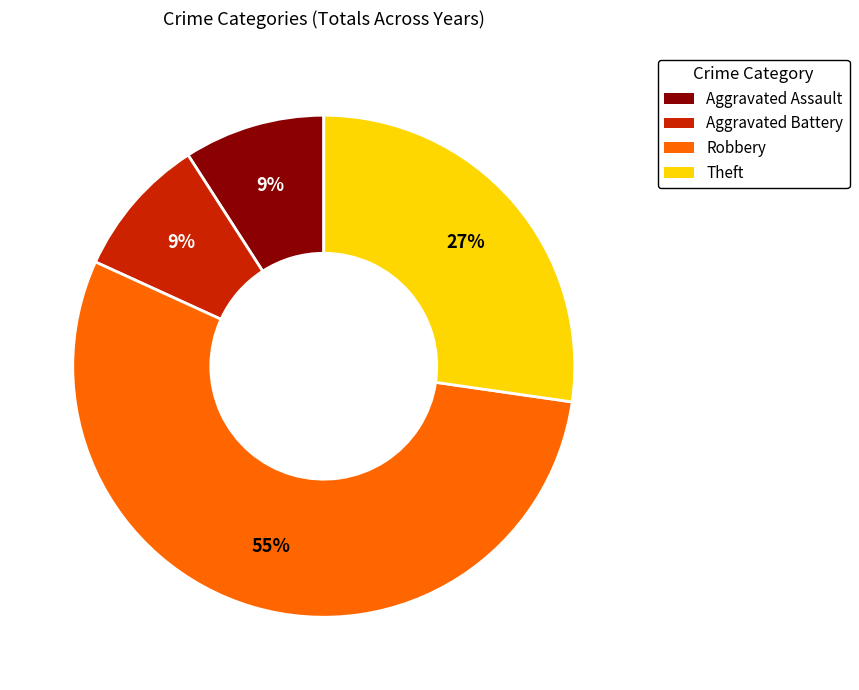

Approximately how many times larger is the value at Aggravated Battery compared to Robbery?

0.2